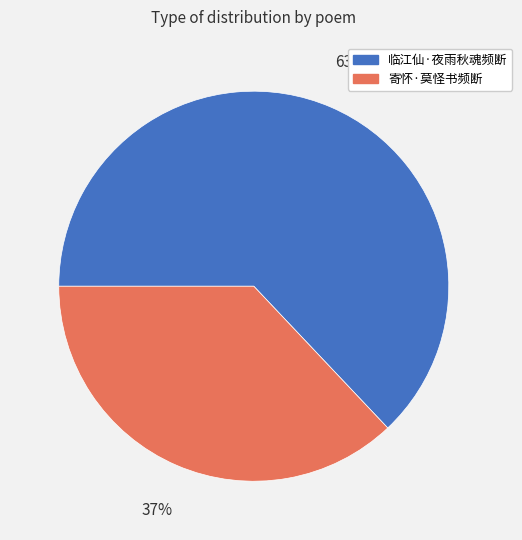

What is the ratio of the value at 寄怀·莫怪书频断 to the value at 临江仙·夜雨秋魂频断?

0.6